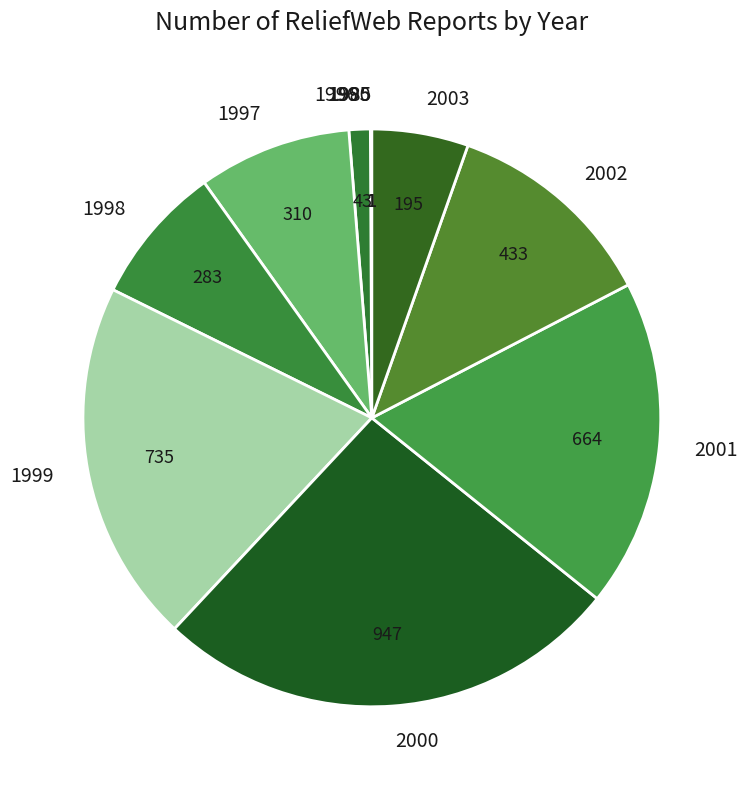

Is there any slice that represents more than half of the pie?

No